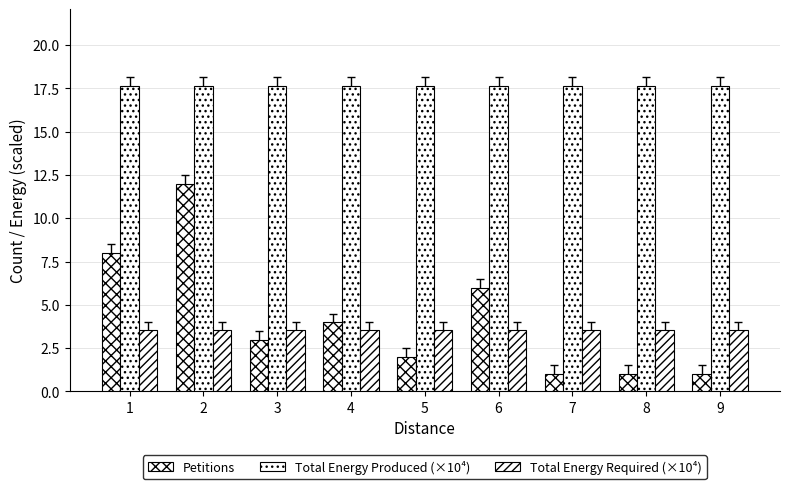

How many series are shown in this chart?

3